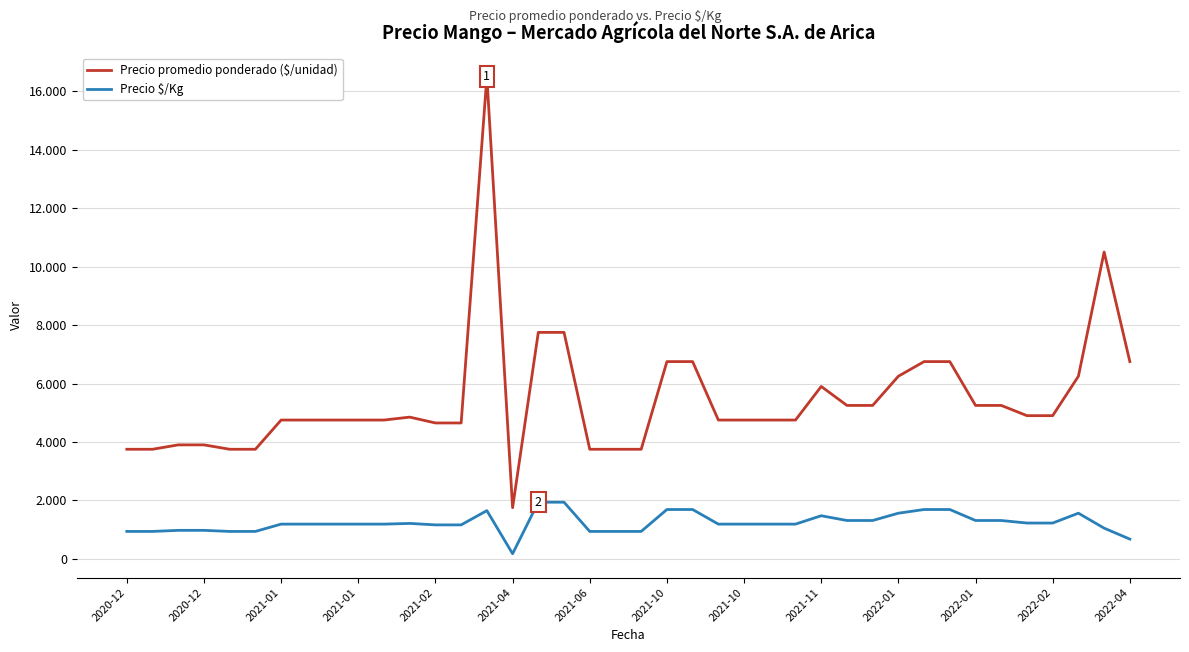

What is the average value of the Precio promedio ponderado ($/unidad) series?

5454